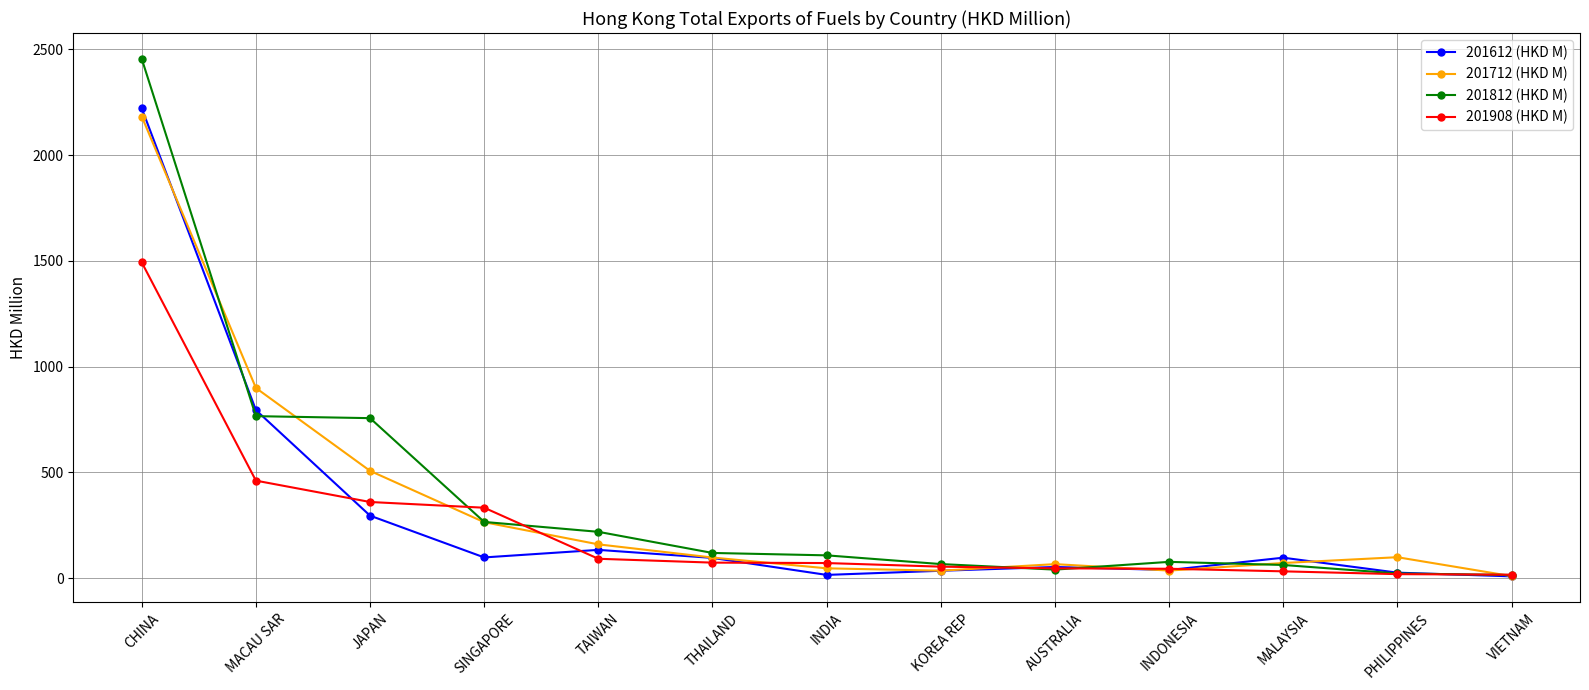

What is the label of the 5th point from the left?

TAIWAN